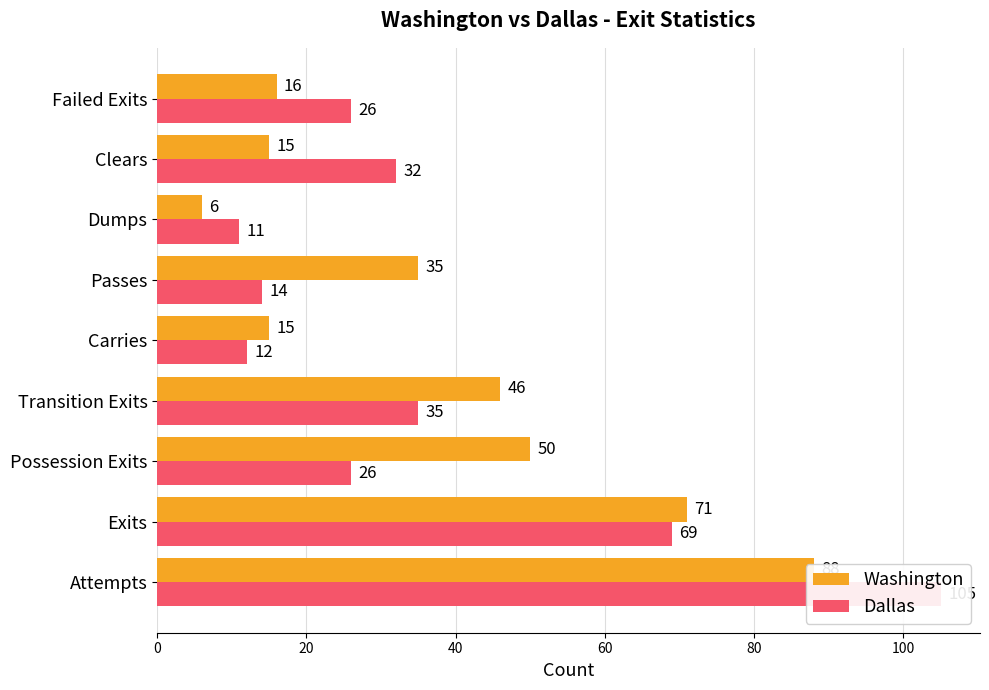

Is it true that Washington equals 88 at 40?

False